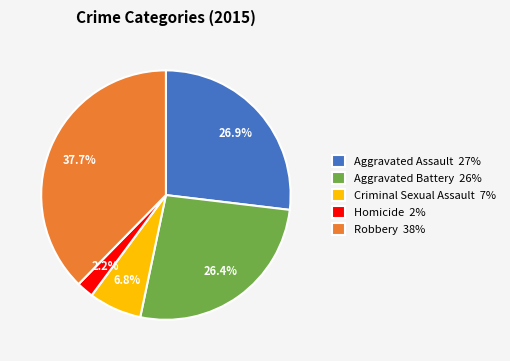

Is Criminal Sexual Assault the majority of the pie?

No